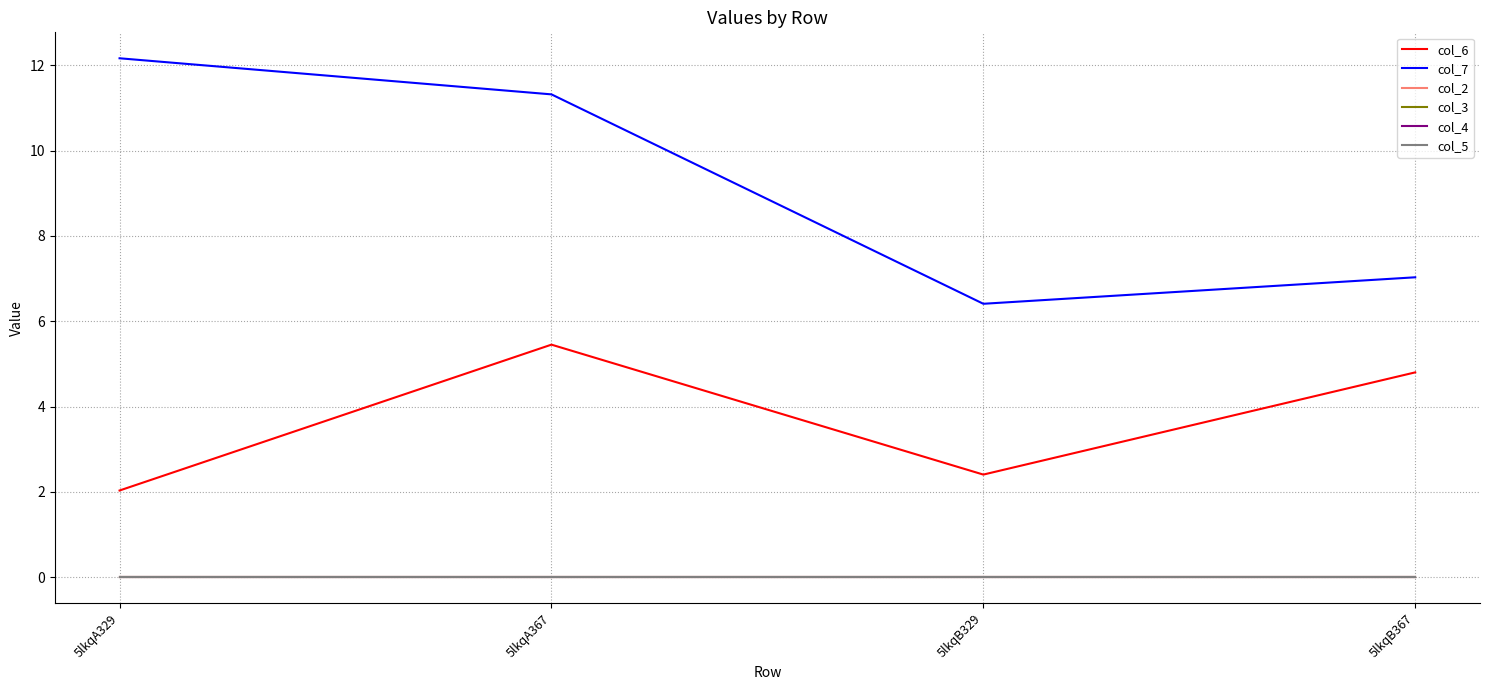

Which series changed the most between 5lkqA367 and 5lkqB329?

col_7